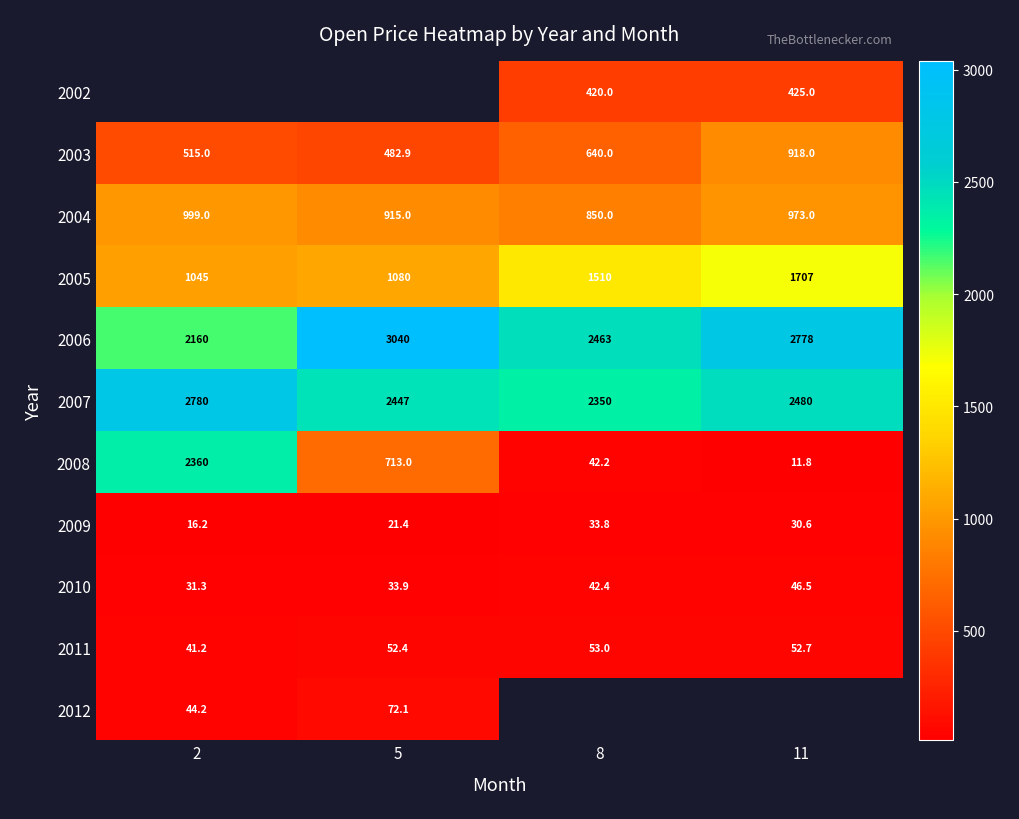

Between 2 and 11, which series saw the biggest shift?

2008